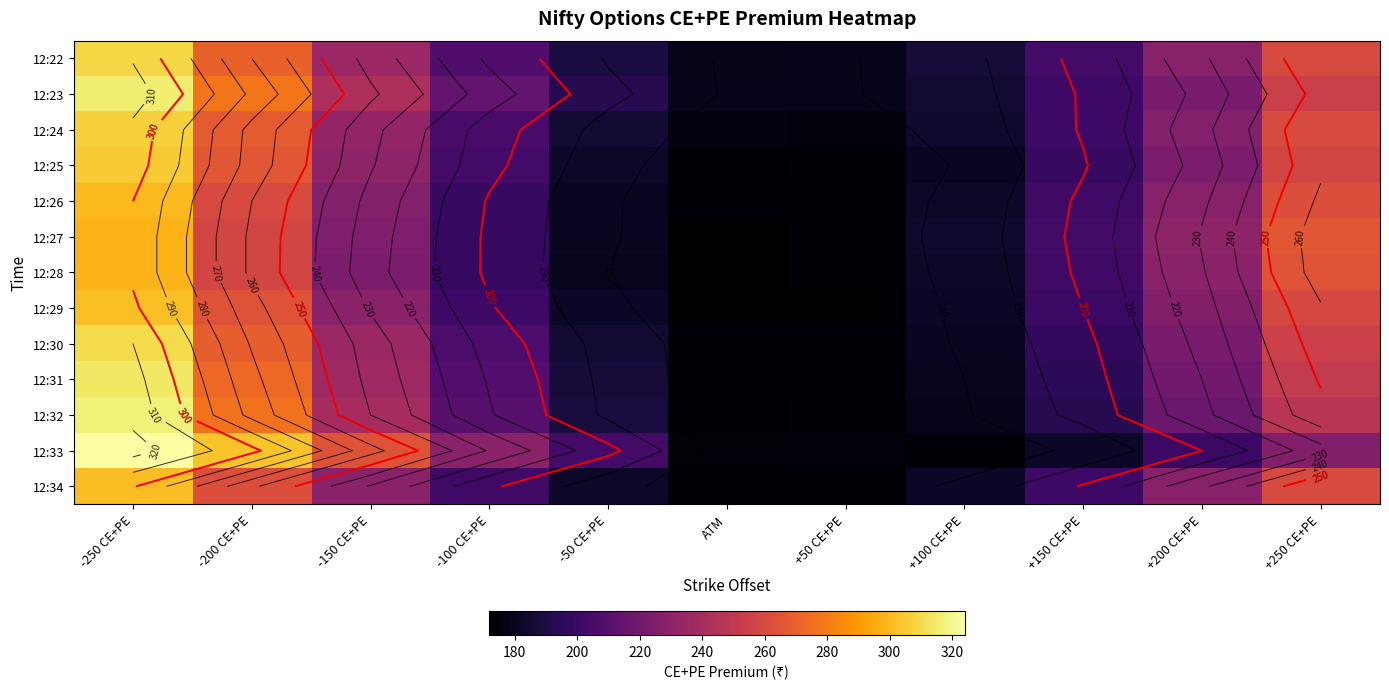

What is the total value across all series at -200 CE+PE?

3505.0